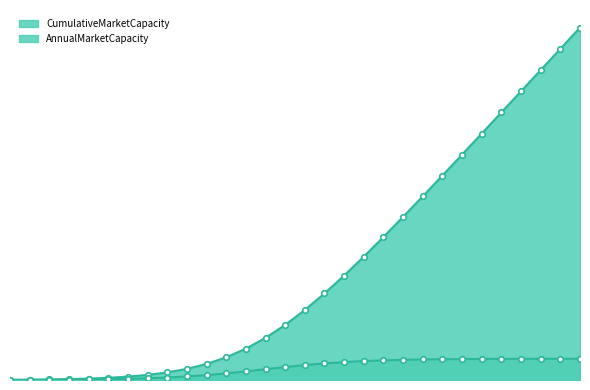

What is the sum of the CumulativeMarketCapacity values at 2027 and 2025?

565.3